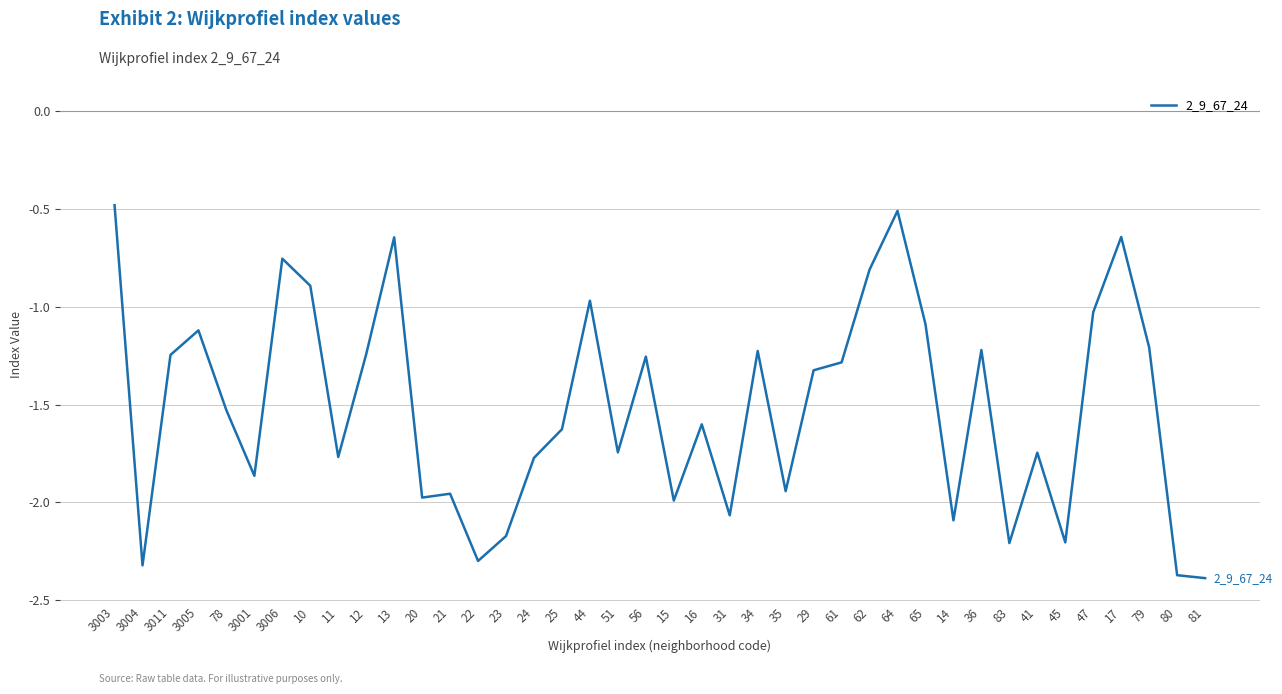

The chart shows a value of -2.8 at 20. True or false?

False